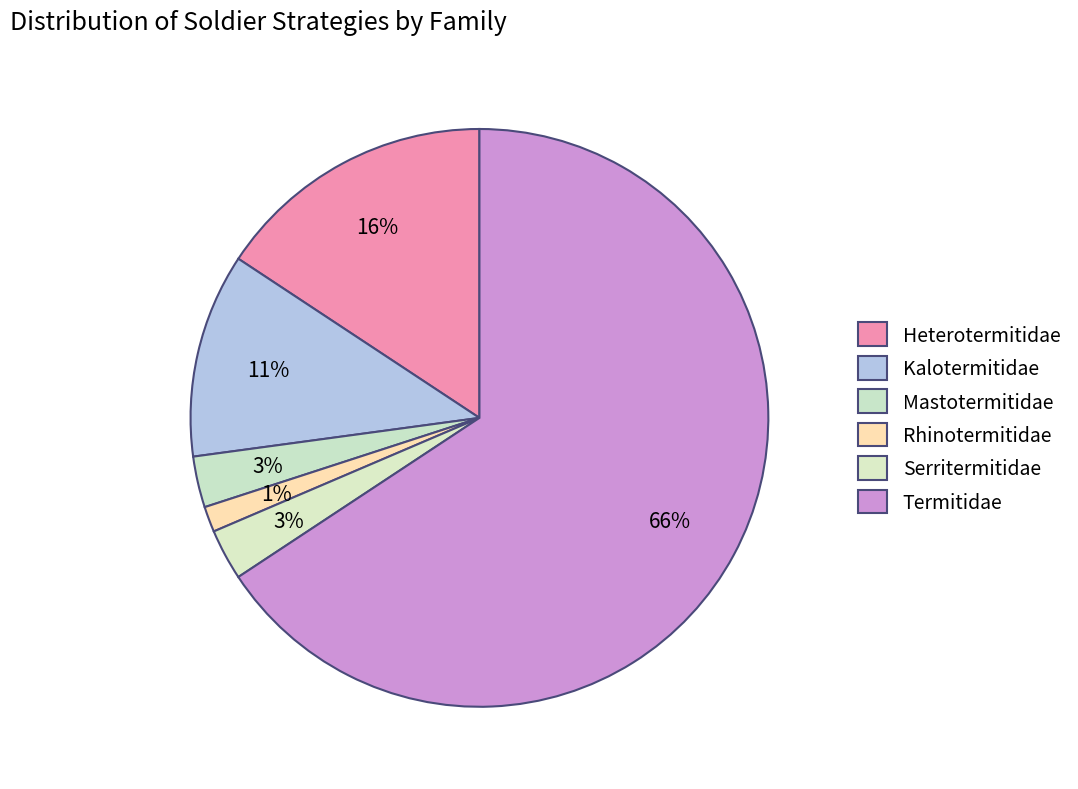

To the nearest percent, what portion does Termitidae represent?

66%